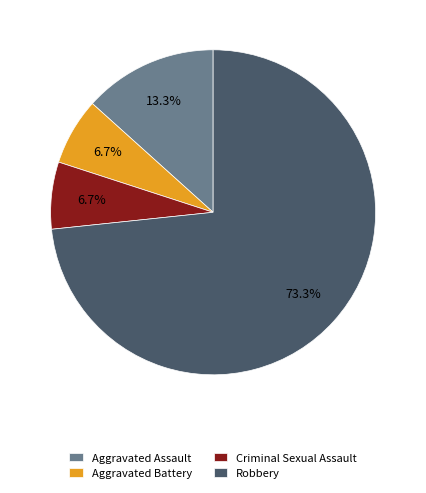

What is the ratio of the value at Criminal Sexual Assault to the value at Aggravated Assault?

0.5